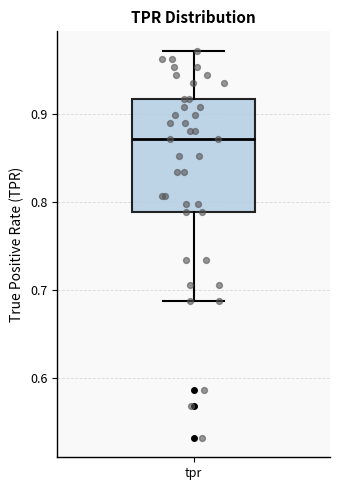

Read this box plot against the y-axis: the position of the median line, the range covered by the box, and the ends of both whiskers. The values are not printed on the chart, so give them approximately, as read against the axis.

median 0.87, box 0.79 to 0.92, whiskers 0.69 to 0.97